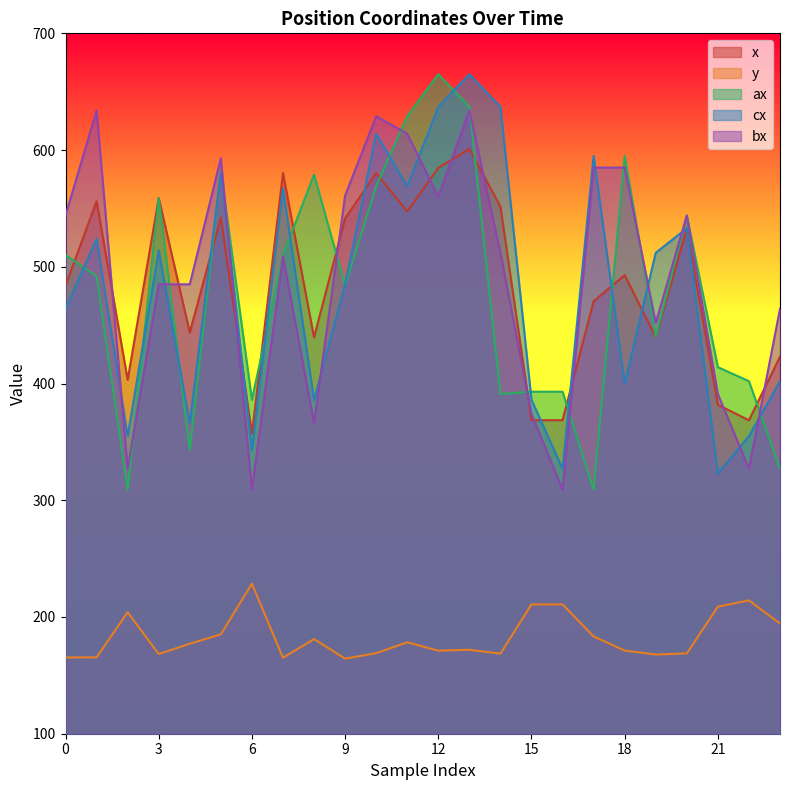

Reading left to right, list all the values displayed in this chart.

x: 0=483.9	1=556.2	2=403.2	3=559.0	4=443.8	5=542.2	6=357.0	7=580.3	8=439.5	9=541.5	10=580.4	11=547.4	12=584.8	13=600.9	14=551.6	15=368.6	16=368.6	17=470.5	18=492.8	19=439.7	20=532.6	21=381.8	22=368.5	23=423.0
y: 0=165.3	1=165.4	2=204.1	3=168.2	4=177.1	5=185.2	6=228.6	7=165.1	8=181.1	9=164.3	10=169.0	11=178.3	12=171.2	13=171.9	14=168.6	15=210.8	16=210.8	17=183.3	18=171.2	19=167.8	20=168.8	21=208.8	22=214.2	23=194.3
ax: 0=510.0	1=492.0	2=309.0	3=559.0	4=343.0	5=582.0	6=386.0	7=510.0	8=579.0	9=484.0	10=569.0	11=629.0	12=665.0	13=637.0	14=391.0	15=393.0	16=393.0	17=309.0	18=595.0	19=440.0	20=544.0	21=414.0	22=402.0	23=327.0
cx: 0=464.0	1=524.0	2=355.0	3=514.0	4=366.0	5=581.0	6=343.0	7=567.0	8=386.0	9=485.0	10=614.0	11=569.0	12=637.0	13=665.0	14=637.0	15=386.0	16=327.0	17=595.0	18=400.0	19=512.0	20=533.0	21=323.0	22=355.0	23=402.0
bx: 0=544.0	1=634.0	2=327.0	3=485.0	4=485.0	5=593.0	6=309.0	7=509.0	8=366.0	9=561.0	10=629.0	11=614.0	12=560.0	13=634.0	14=512.0	15=374.0	16=309.0	17=585.0	18=585.0	19=452.0	20=544.0	21=391.0	22=327.0	23=464.0